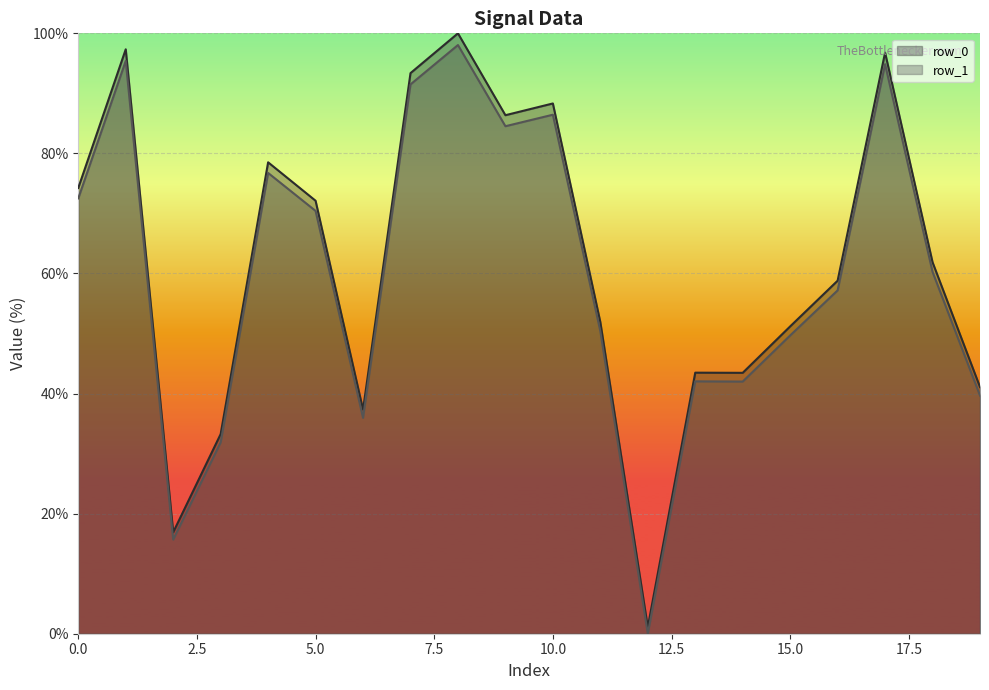

How many data points in row_0 are above 61?

10